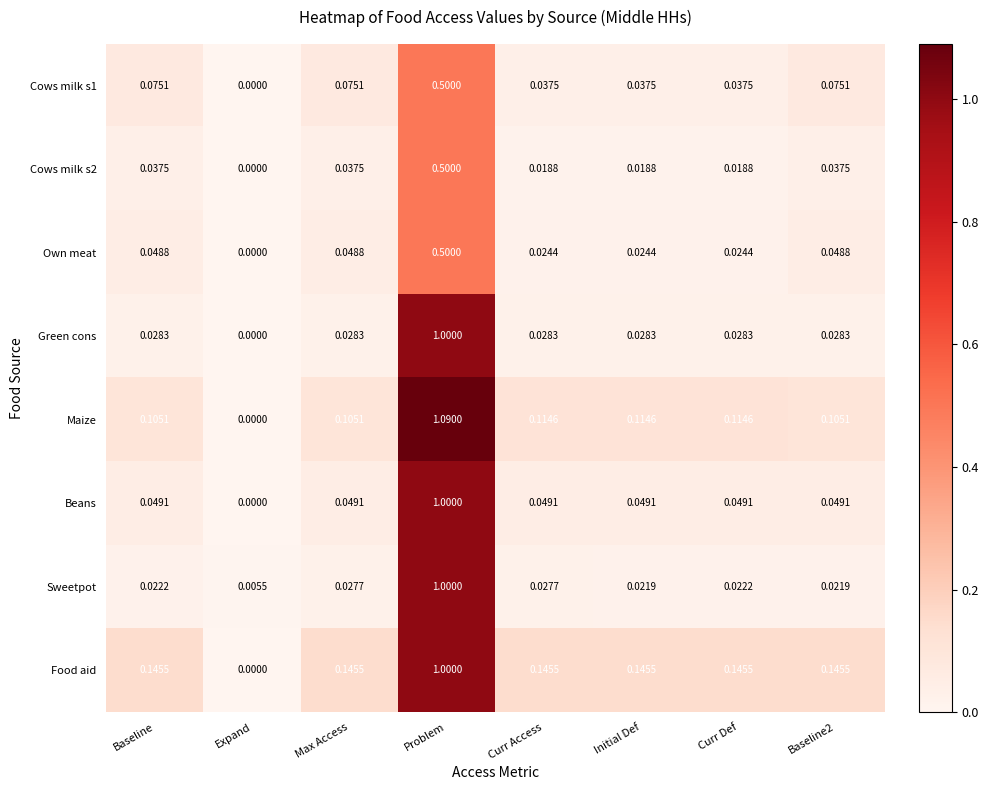

Which category has the lowest value in the Beans series?

Expand